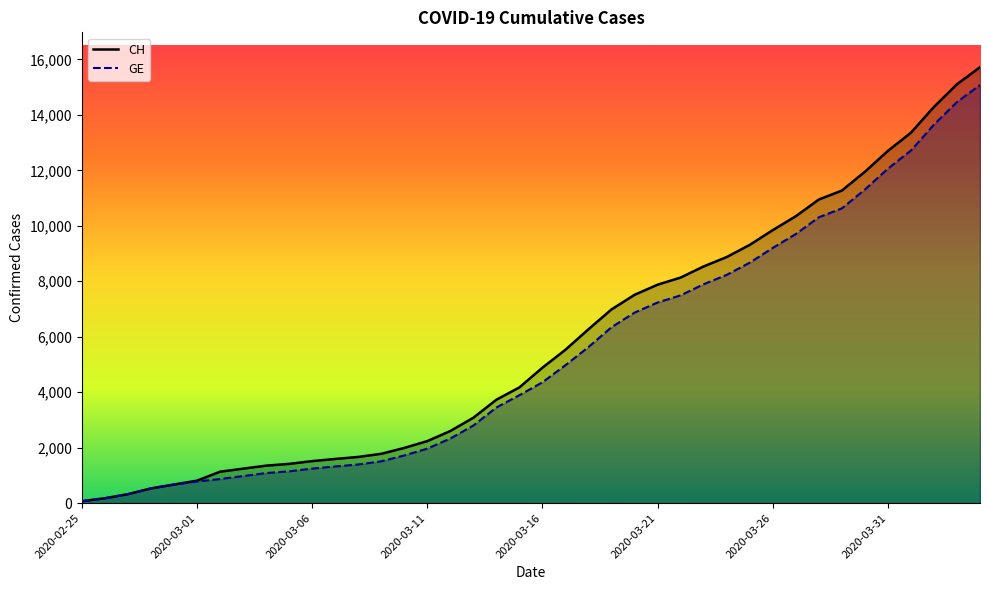

The value of GE at 28 is 1954. True or false?

False